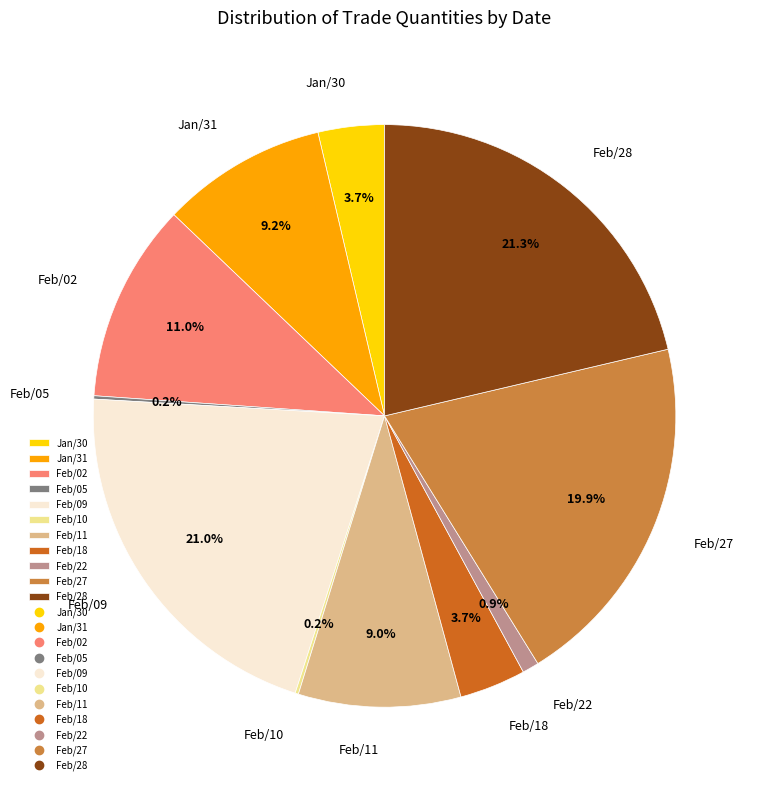

Does any single category account for the majority?

No